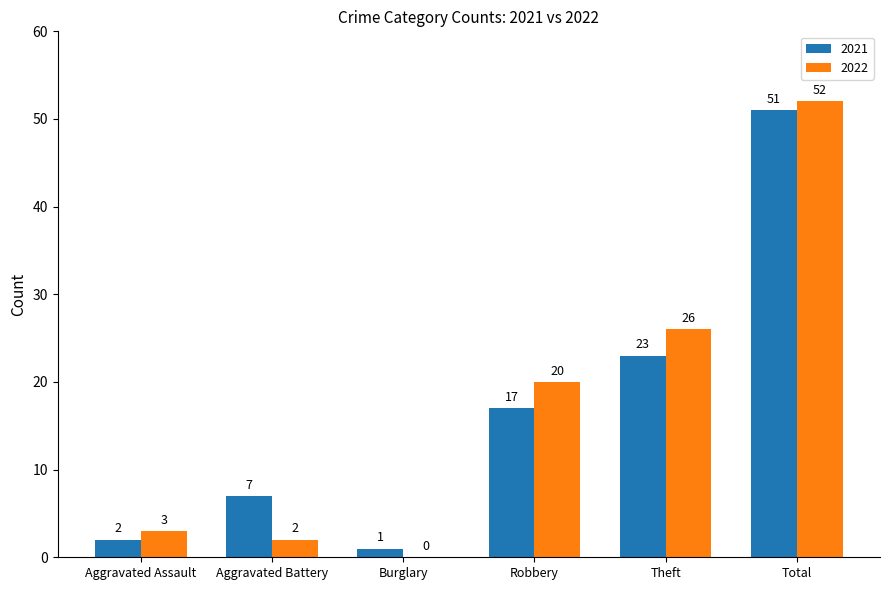

Which label corresponds to the largest value in the chart?

Total